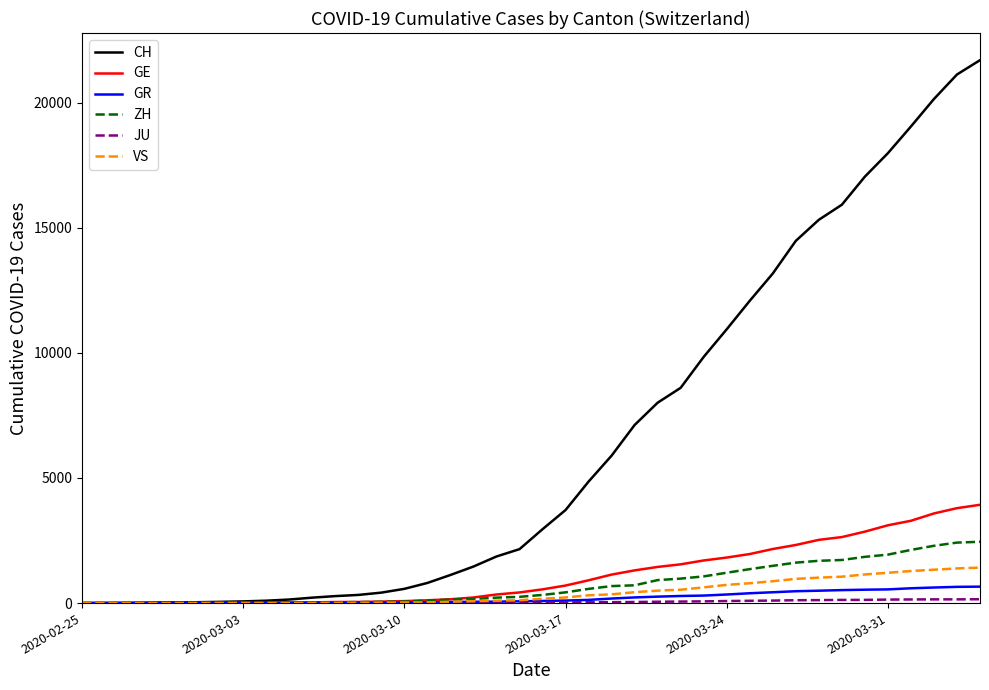

Which series has the largest range (max minus min)?

CH